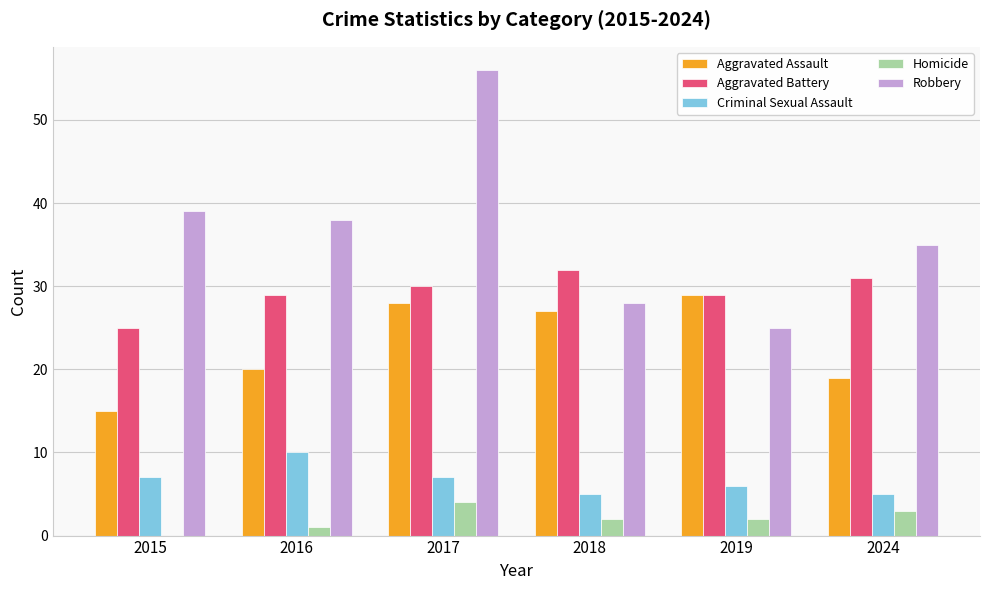

The value of Aggravated Assault at 2016 is 20. True or false?

True